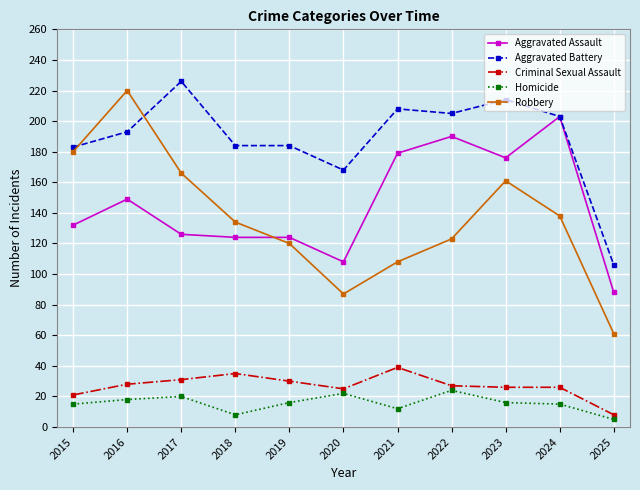

How many times do Robbery and Aggravated Battery cross each other?

2